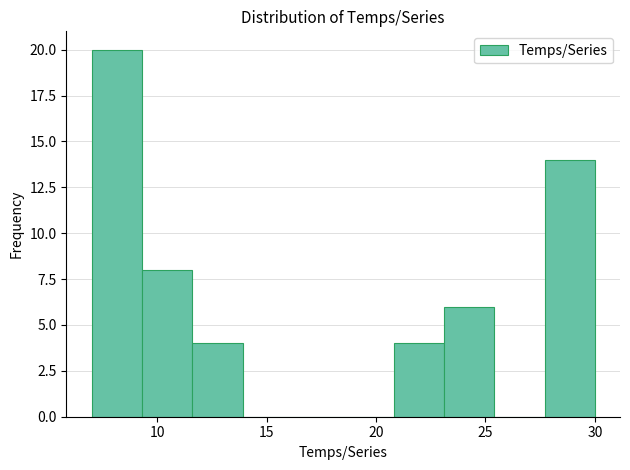

Reading left to right, transcribe this chart: for each bar, give the range it covers on the x-axis and its height. Neither the bar edges nor the heights are printed on the chart, so give them approximately, as read against the axes.

7.0 to 9.3: 20
9.3 to 11.6: 8
11.6 to 13.9: 4
13.9 to 16.2: 0
16.2 to 18.5: 0
18.5 to 20.8: 0
20.8 to 23.1: 4
23.1 to 25.4: 6
25.4 to 27.7: 0
27.7 to 30.0: 14